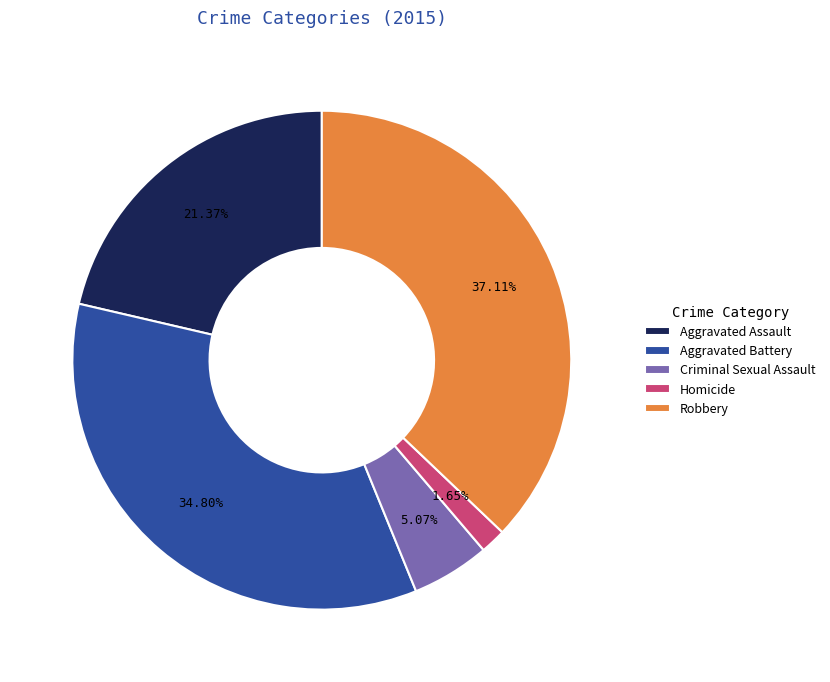

Combined, do Aggravated Assault and Aggravated Battery account for over 50%?

Yes